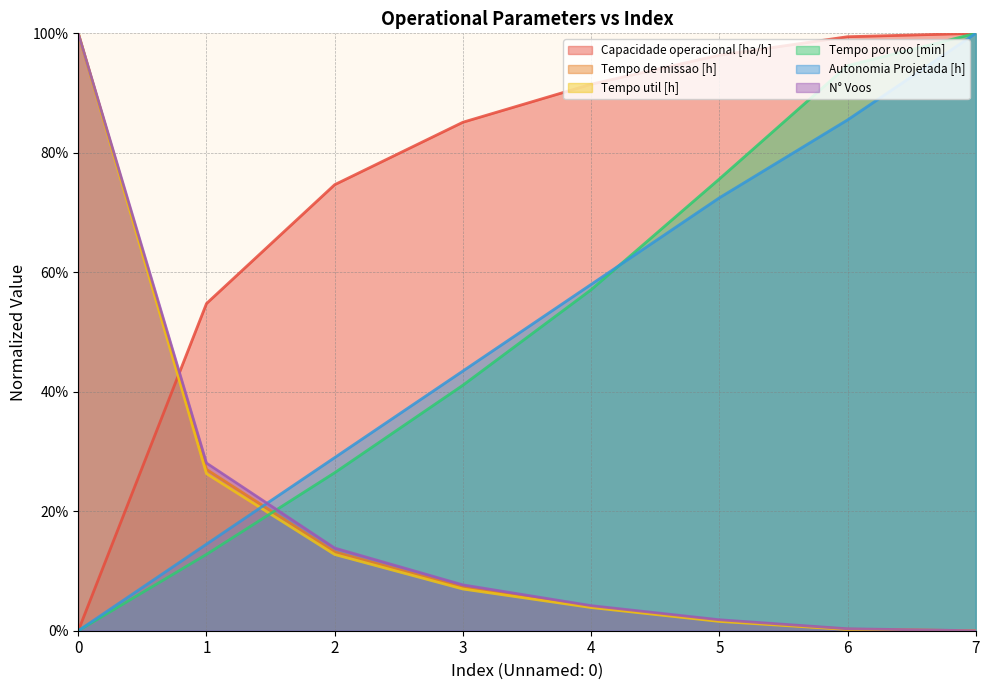

Reading left to right, list all the values displayed in this chart.

Capacidade operacional [ha/h]: 0.0	0.5	0.7	0.9	0.9	1.0	1.0	1.0
Tempo de missao [h]: 1.0	0.3	0.1	0.1	0.0	0.0	0.0	0.0
Tempo util [h]: 1.0	0.3	0.1	0.1	0.0	0.0	0.0	0.0
Tempo por voo [min]: 0.0	0.1	0.3	0.4	0.6	0.8	0.9	1.0
Autonomia Projetada [h]: 0.0	0.1	0.3	0.4	0.6	0.7	0.9	1.0
N° Voos: 1.0	0.3	0.1	0.1	0.0	0.0	0.0	0.0